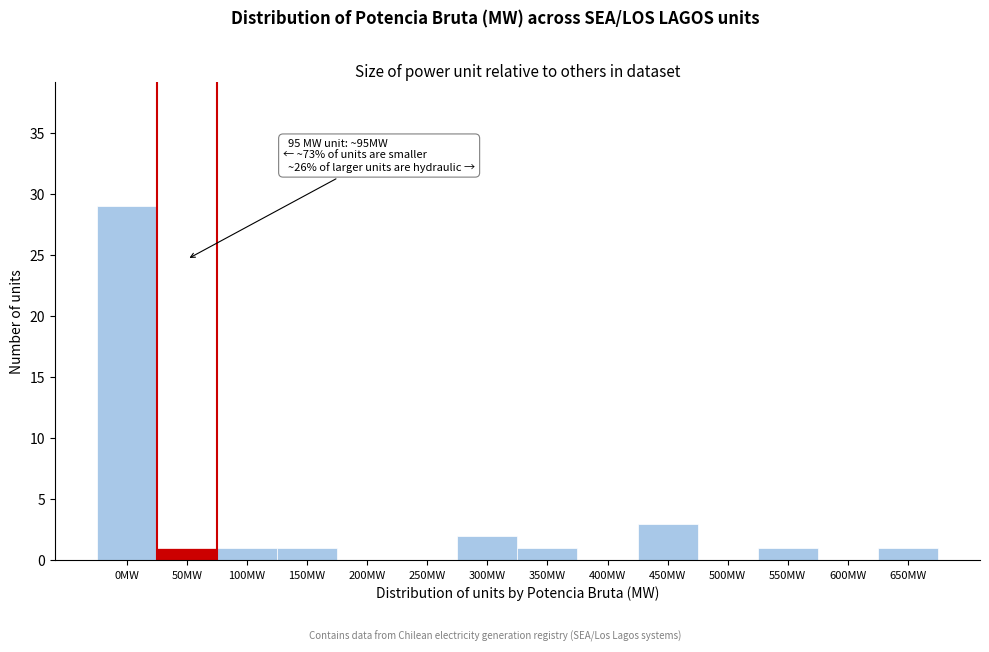

Reading left to right, extract all data points from this chart.

0MW=29	50MW=1	100MW=1	150MW=1	200MW=0	250MW=0	300MW=2	350MW=1	400MW=0	450MW=3	500MW=0	550MW=1	600MW=0	650MW=1